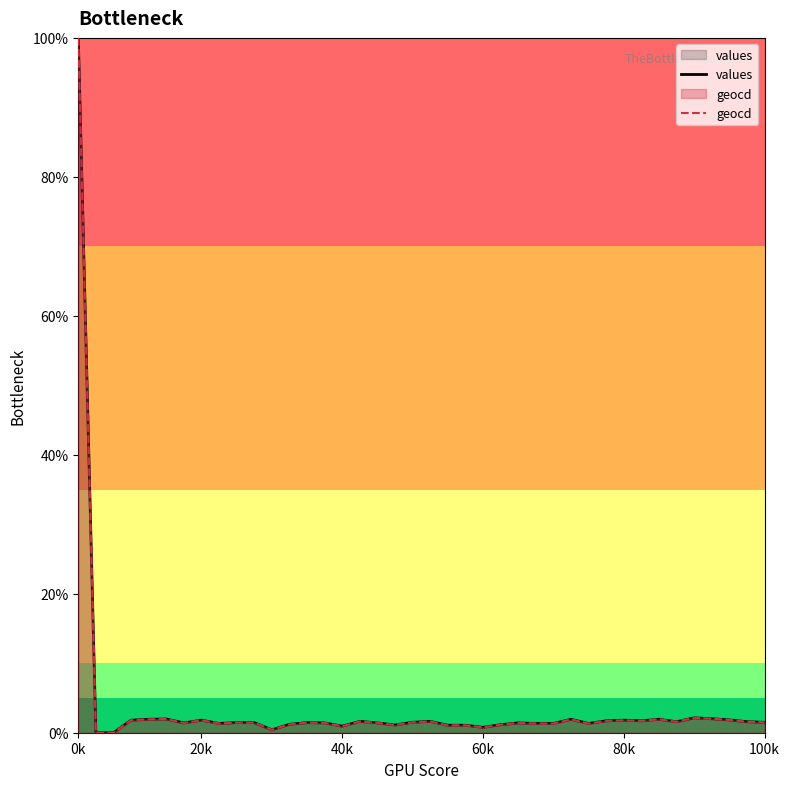

List the series in order of their peak value, lowest first.

values, geocd